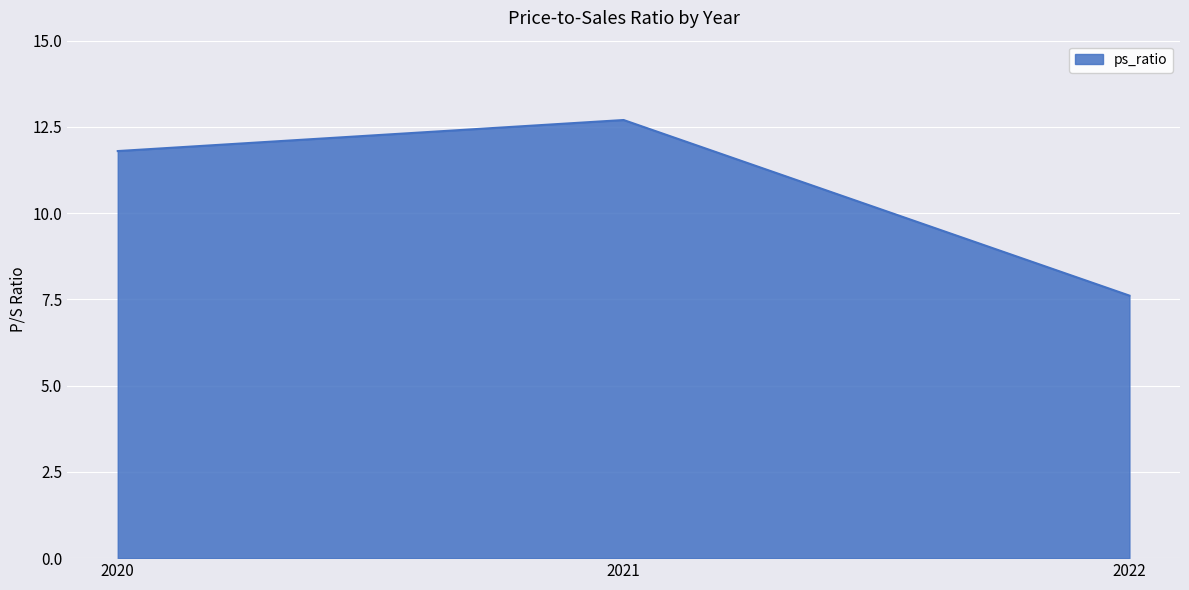

What is the change in value from 2021 to 2022?

-5.1